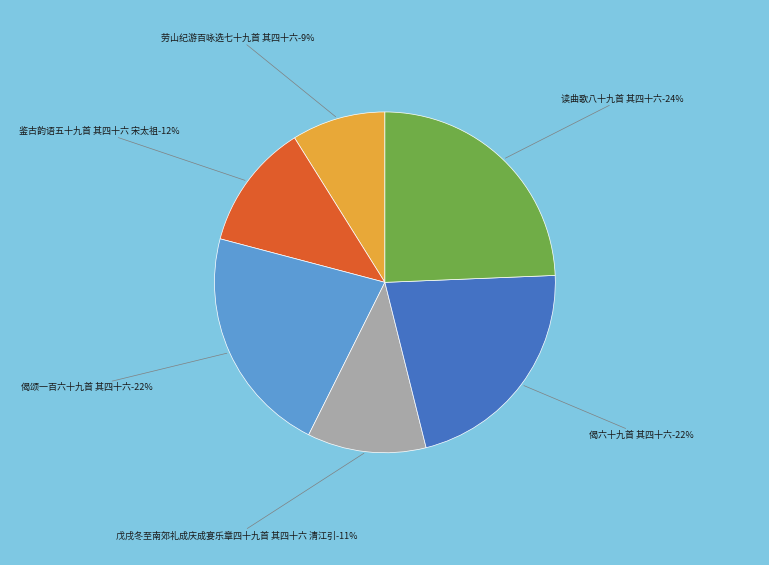

Rank the categories by value from highest to lowest.

读曲歌八十九首 其四十六, 偈六十九首 其四十六, 偈颂一百六十九首 其四十六, 鉴古韵语五十九首 其四十六 宋太祖, 戊戌冬至南郊礼成庆成宴乐章四十九首 其四十六 清江引, 劳山纪游百咏选七十九首 其四十六